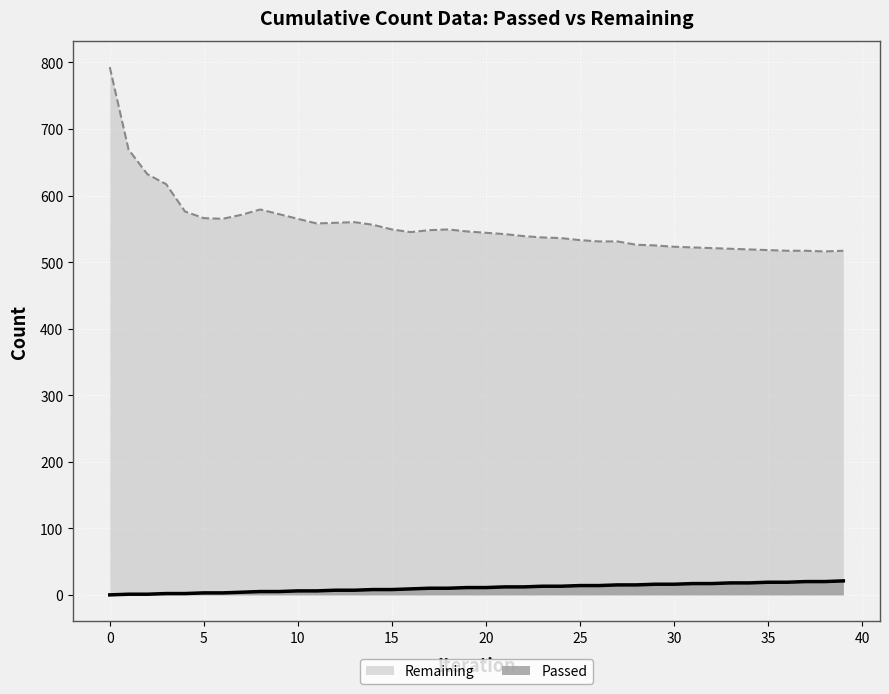

Which series has the widest spread of values?

Remaining